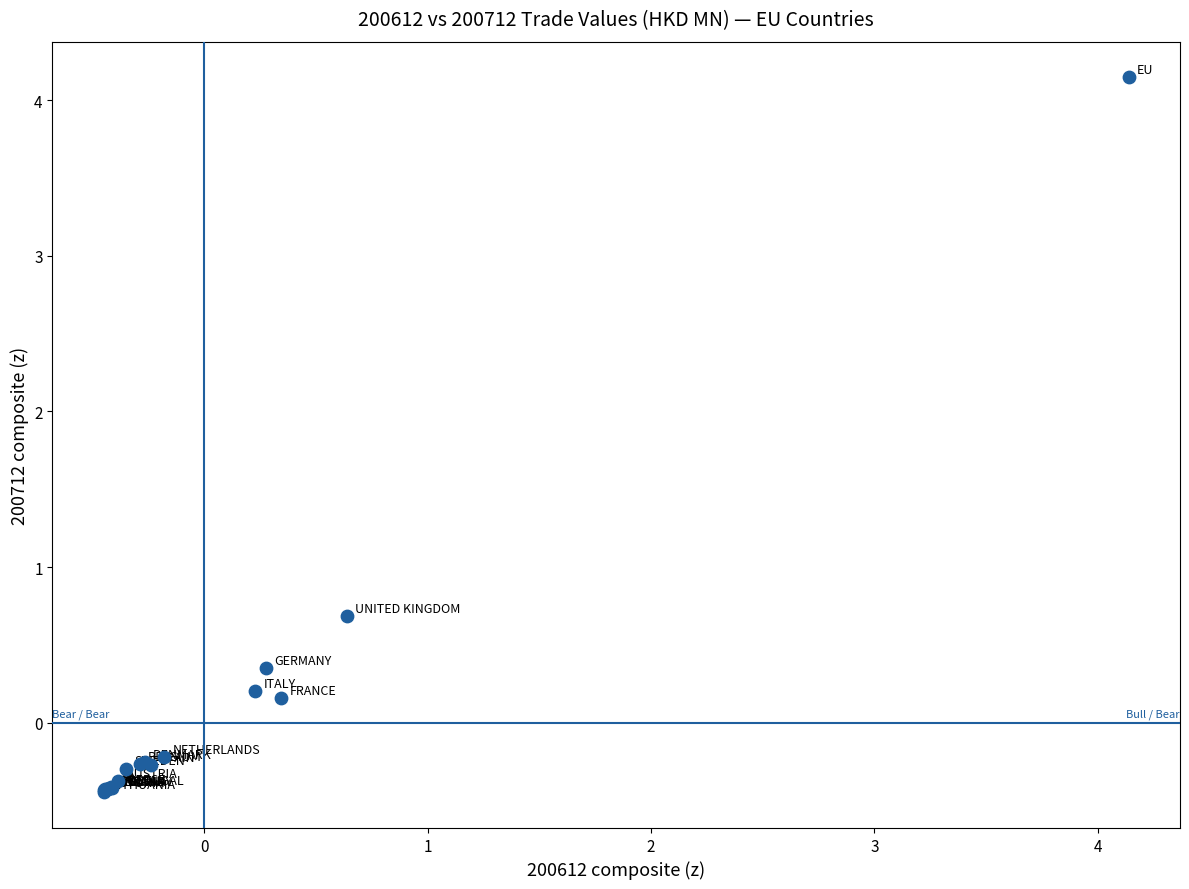

What Y value in the scatter plot is closest to 1?

0.7